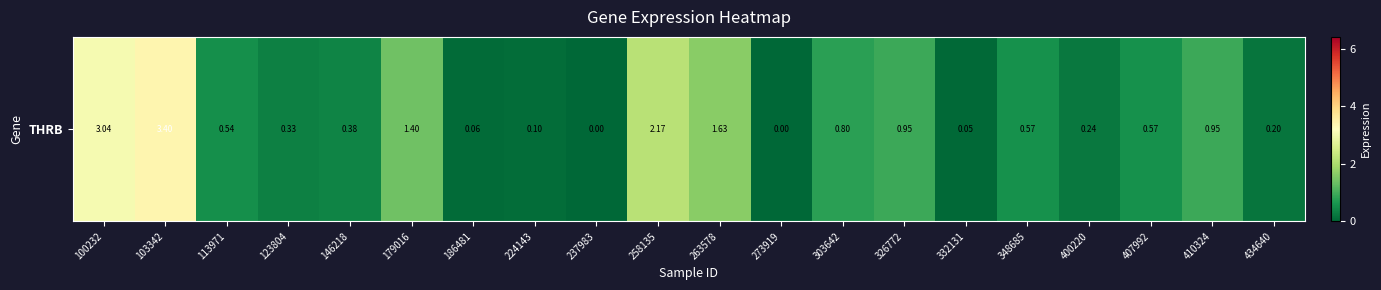

What value does the data have at 348685?

0.6